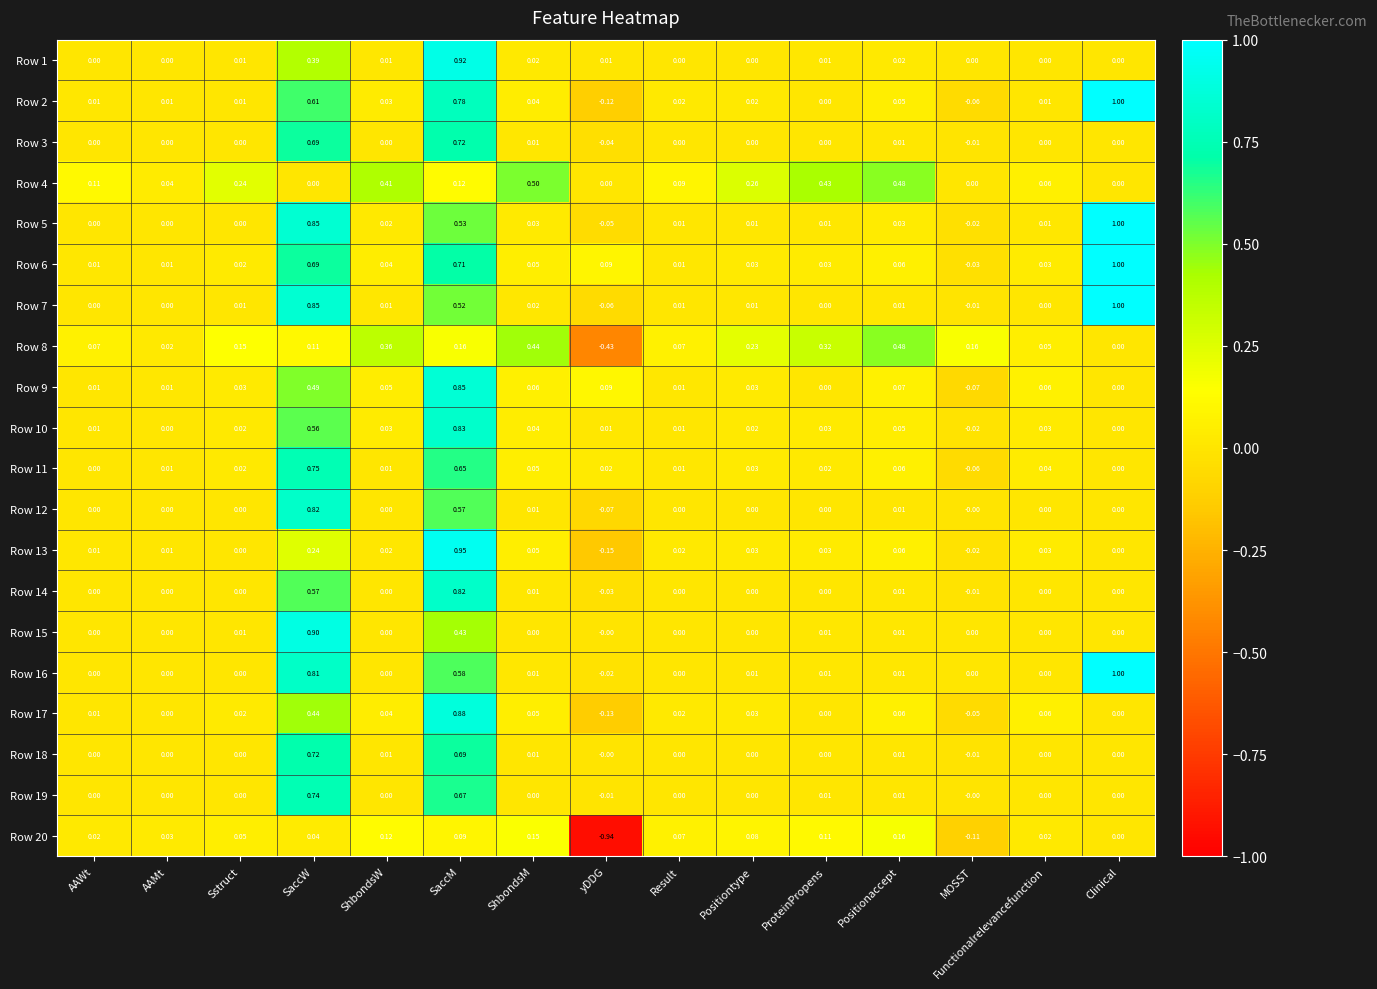

Which category has the highest value across all series?

Clinical